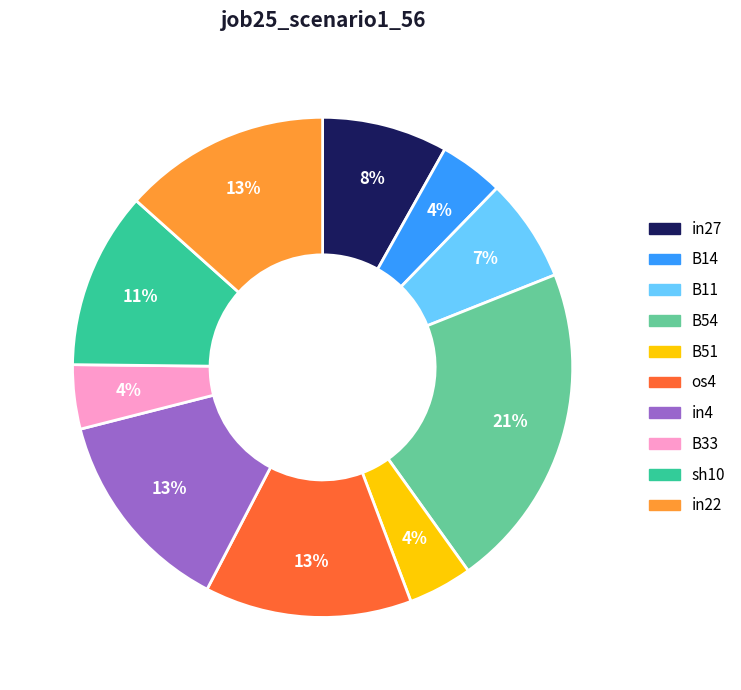

How many segments does this pie chart have?

10